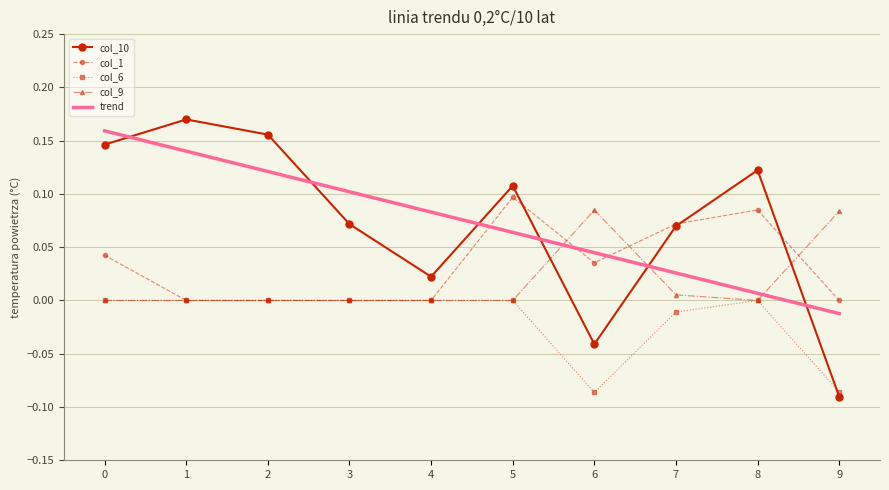

Which label corresponds to the largest value in the chart?

1